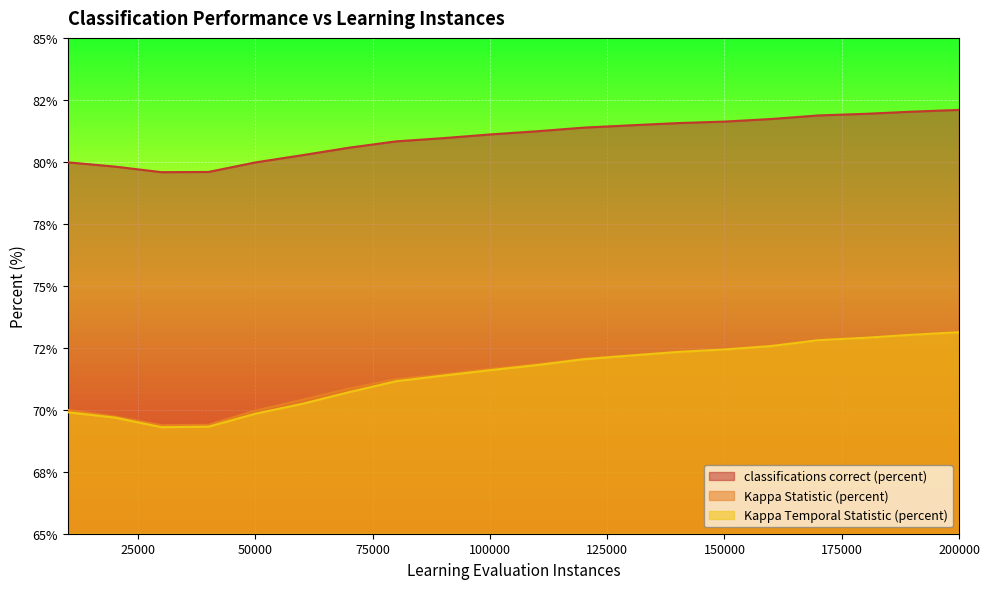

Which series has the largest total across all categories?

classifications correct (percent)